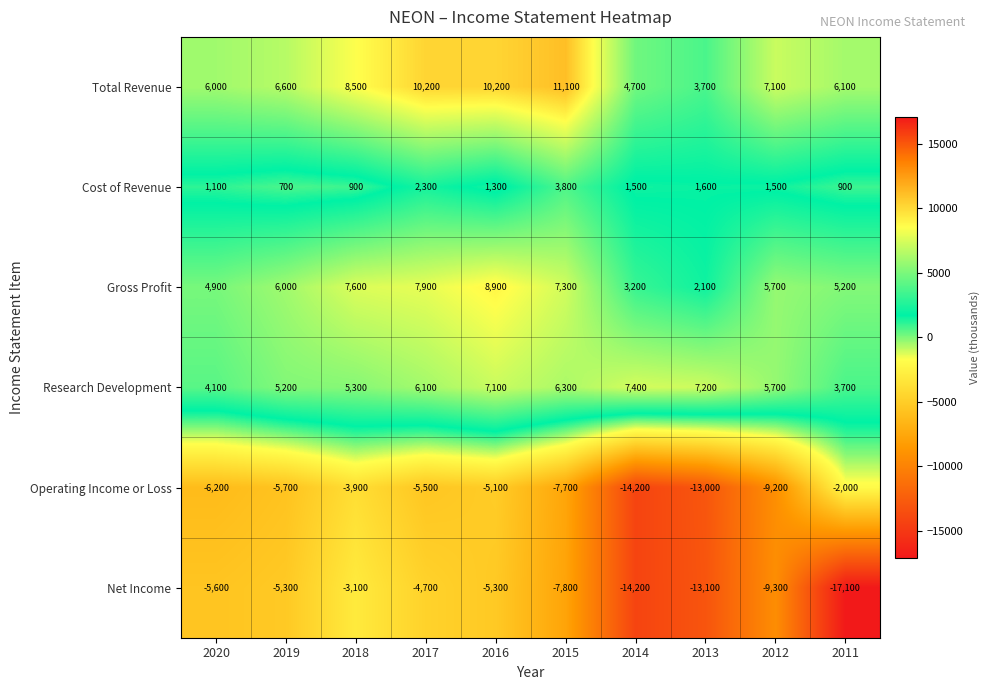

The value of Research Development at 2017 is 6100. True or false?

True